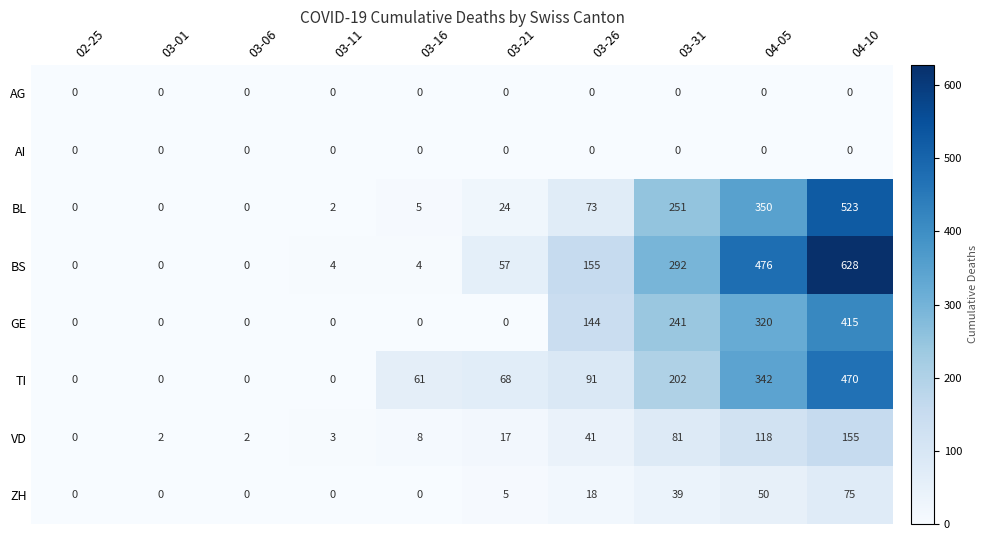

At how many categories does at least one series exceed 327?

2